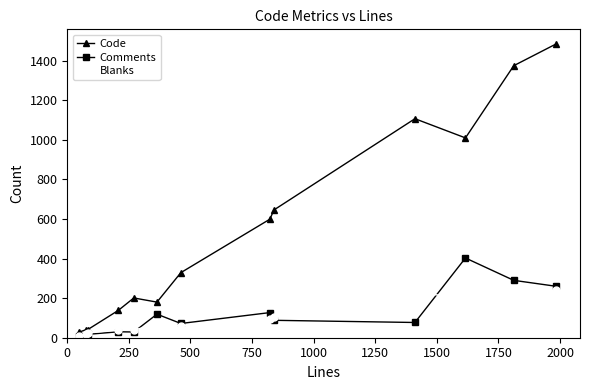

Which series has the largest range (max minus min)?

Code